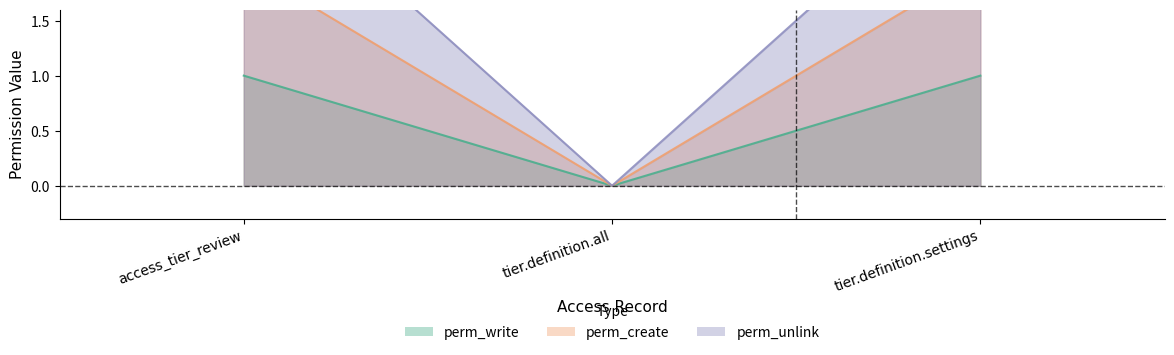

Does the chart display data point markers on the line(s)?

No